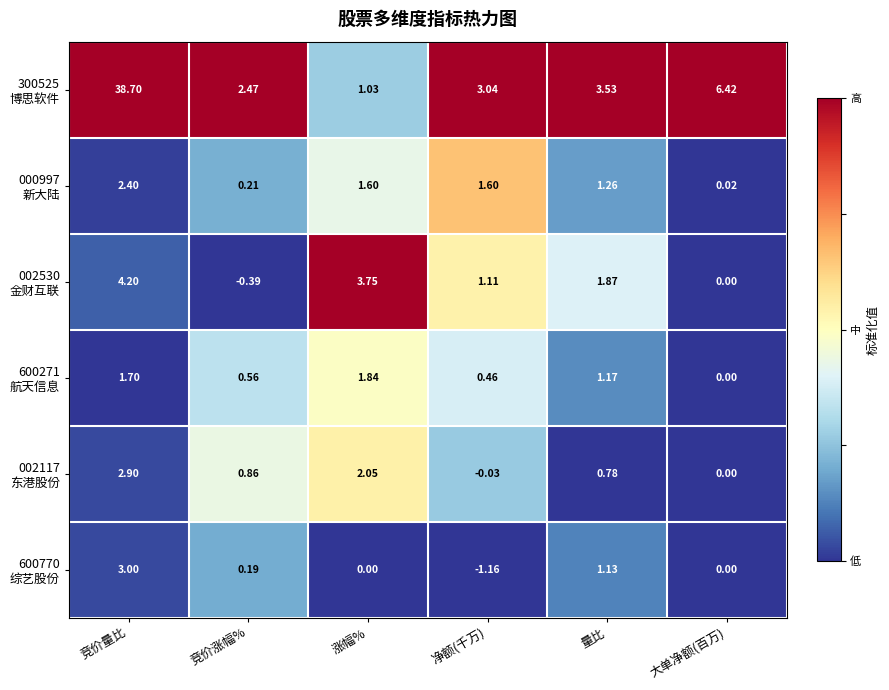

At which category is the sum across all series the highest?

竞价量比